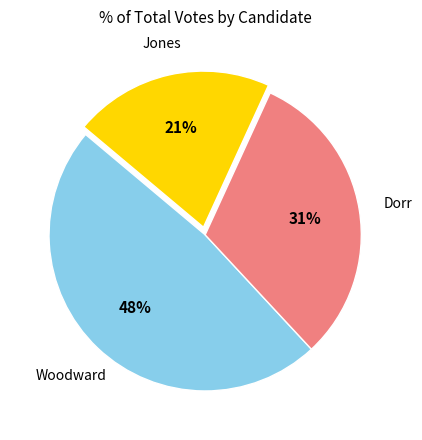

What percentage is the Jones slice, to the nearest percent?

21%